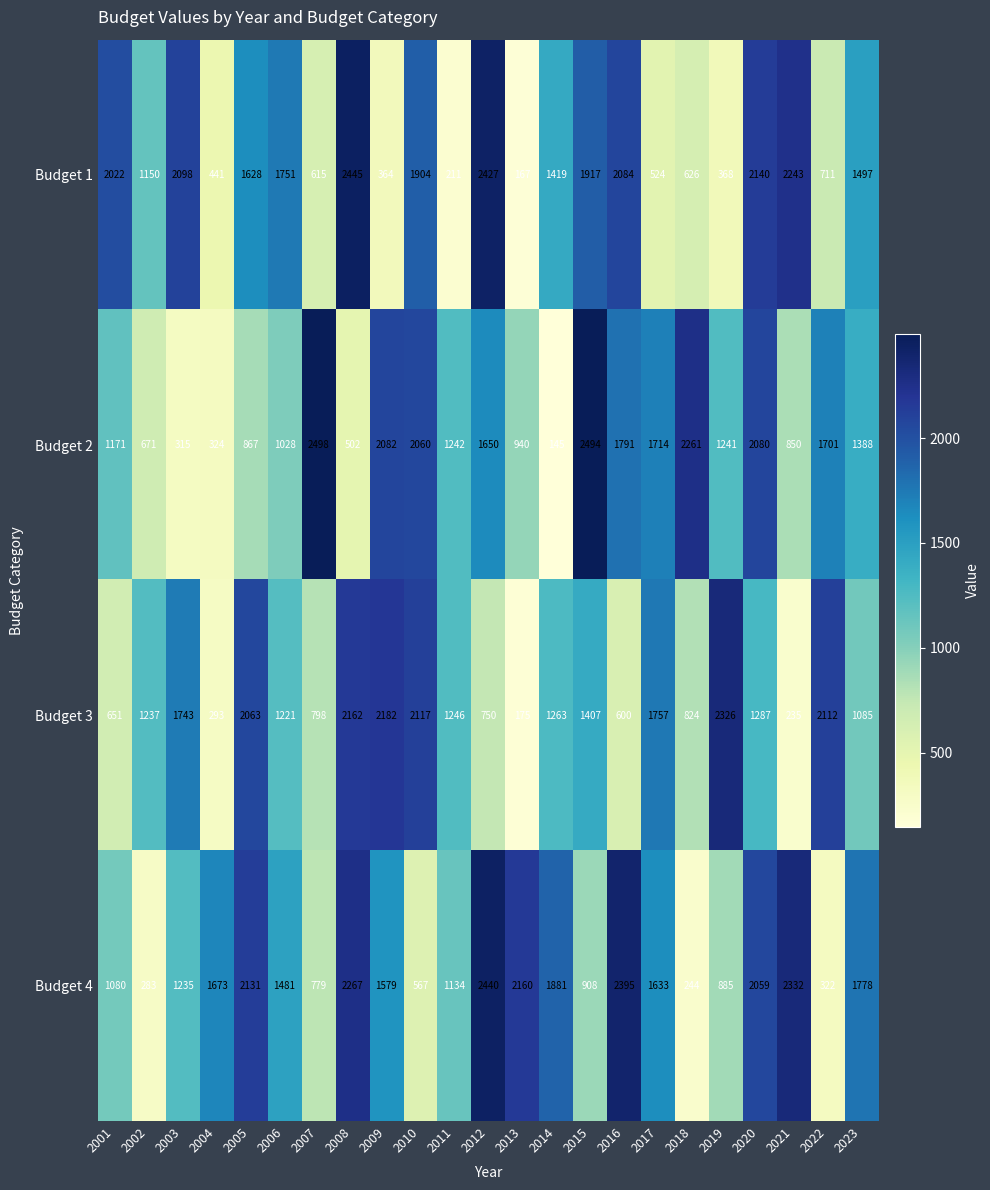

Is the value of Budget 2 at 2002 greater than the value of Budget 3 at 2016?

Yes